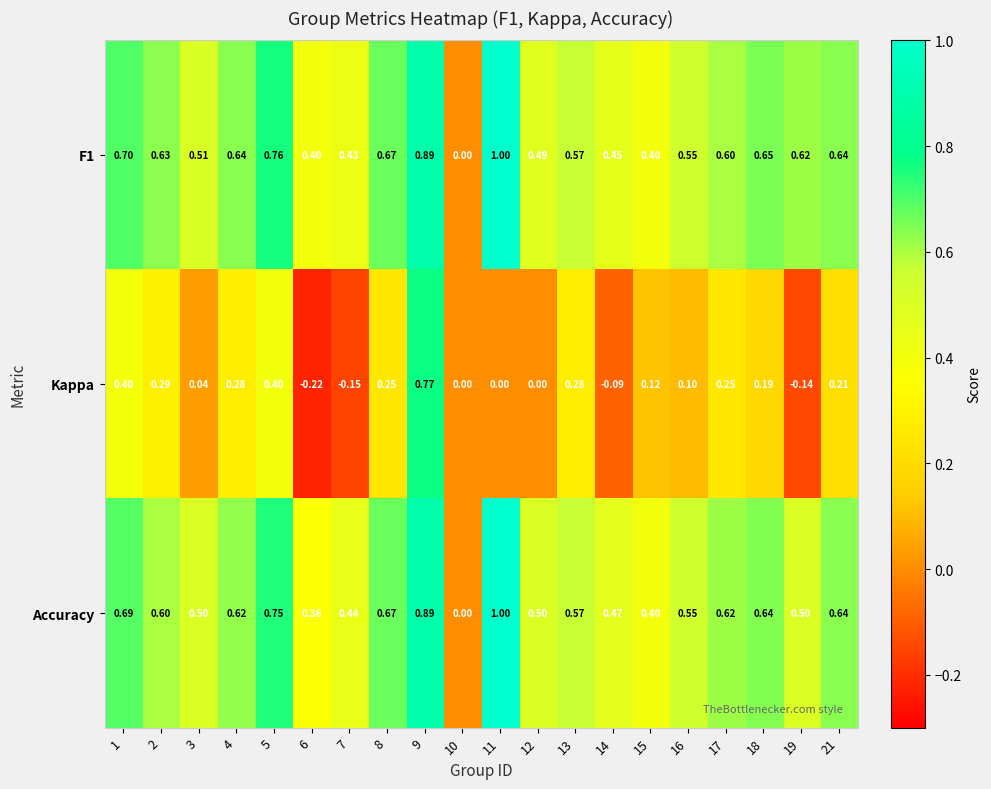

Between 10 and 14, which series saw the biggest shift?

Accuracy